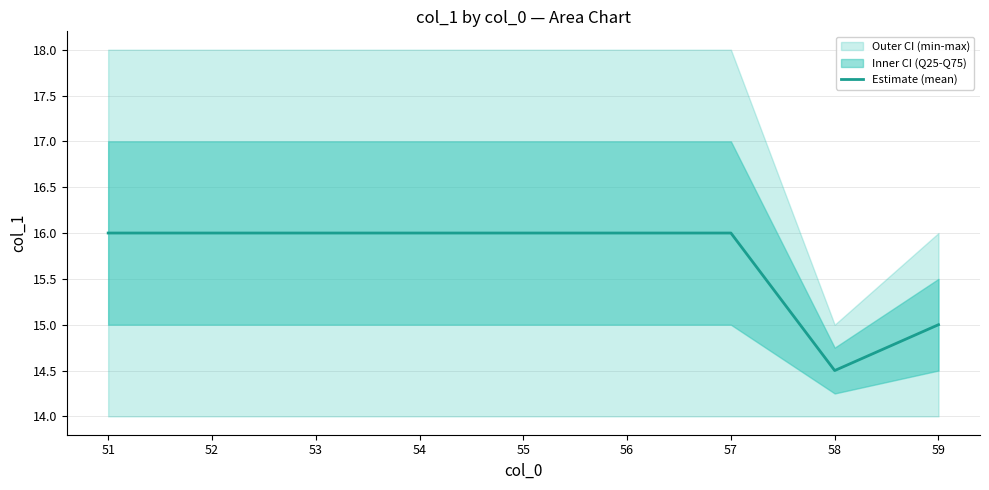

The value at 53 is 16.0. True or false?

True